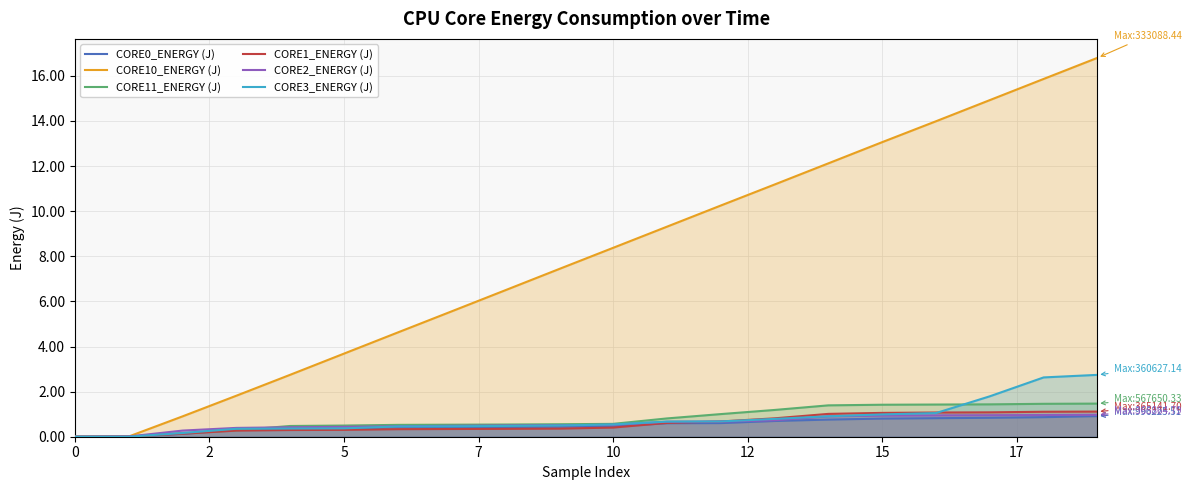

Which series has the widest spread of values?

CORE10_ENERGY (J)